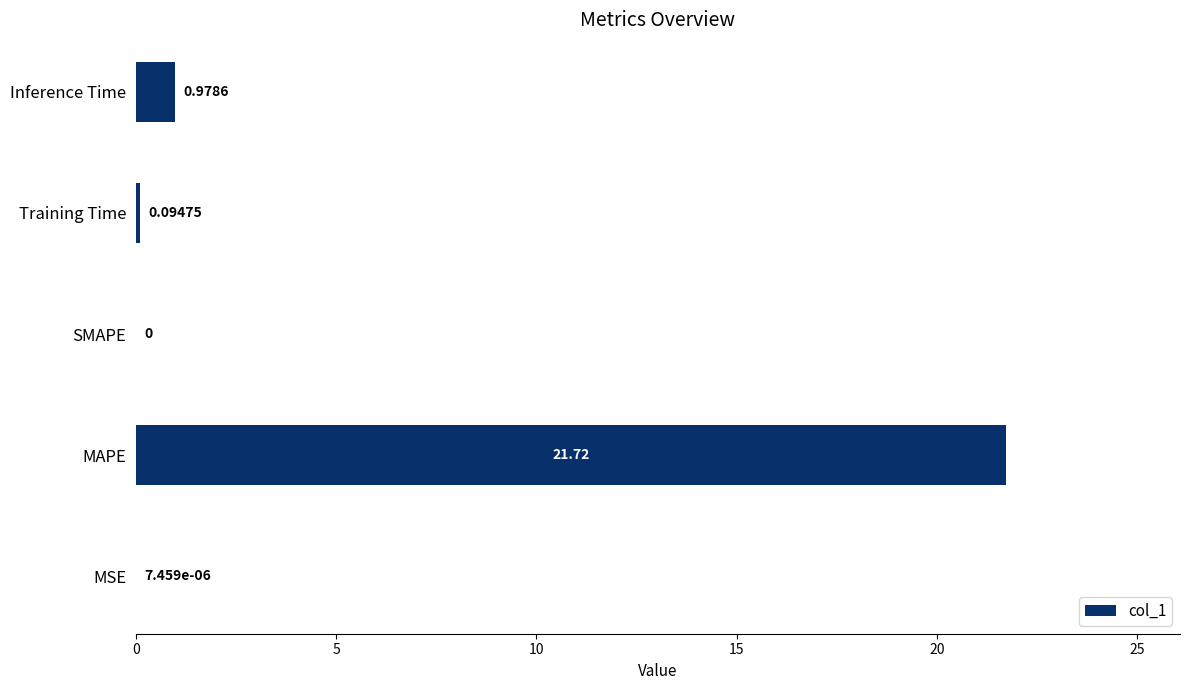

What is the change in value from MSE to MAPE?

+21.7